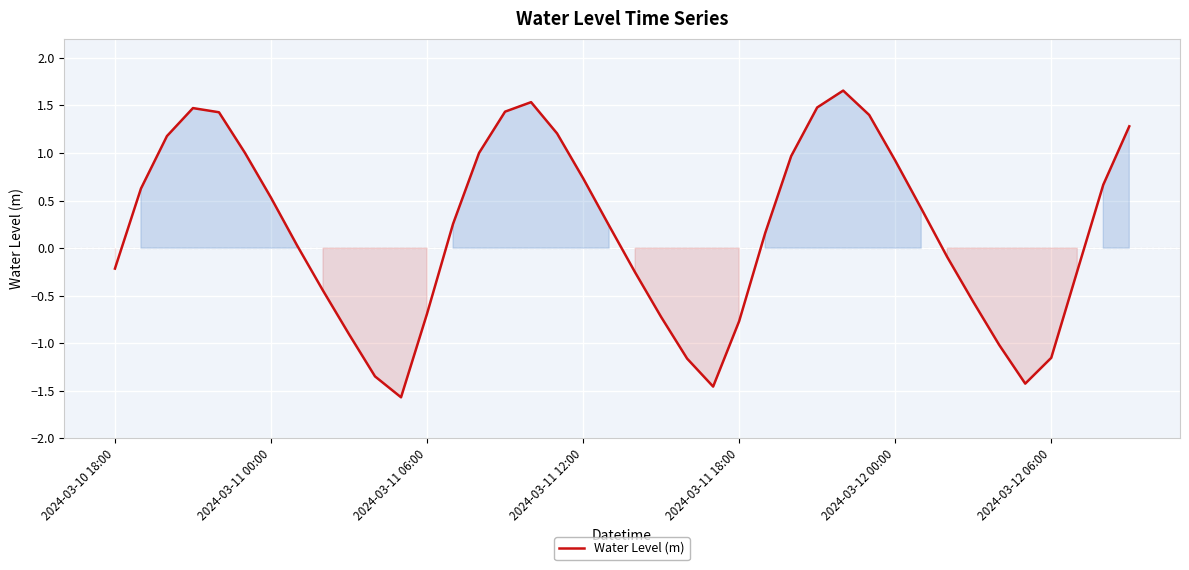

What is the difference between the maximum and minimum values?

3.2